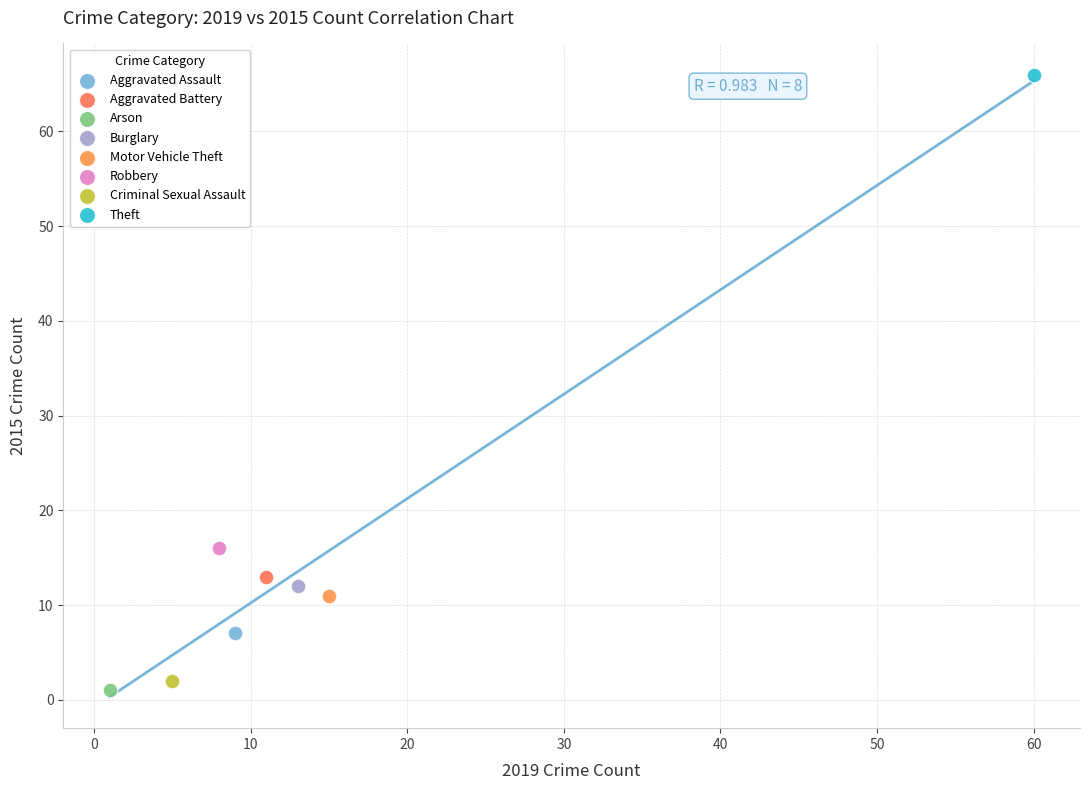

Which series contains the highest Y value?

Theft